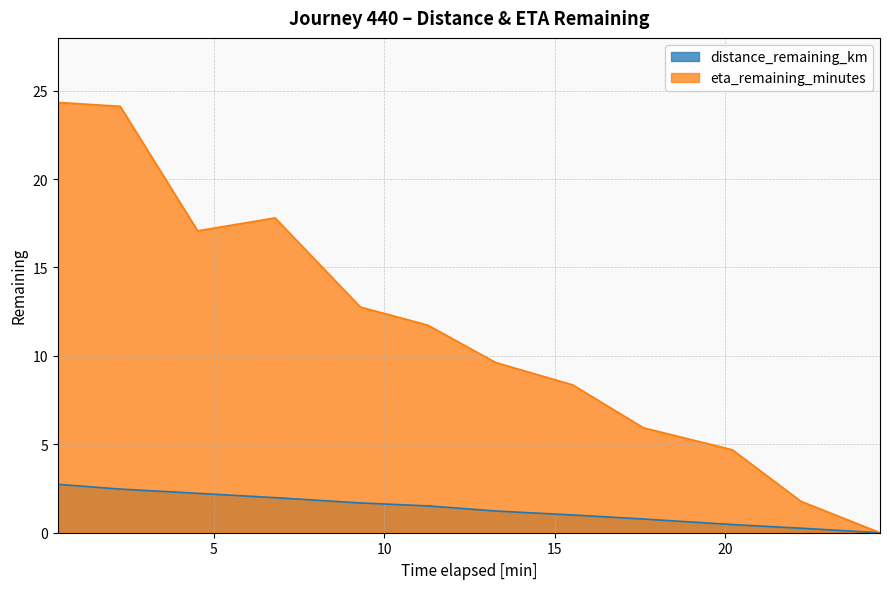

What is the sum of the distance_remaining_km values at 2.26 and 0.43?

5.2